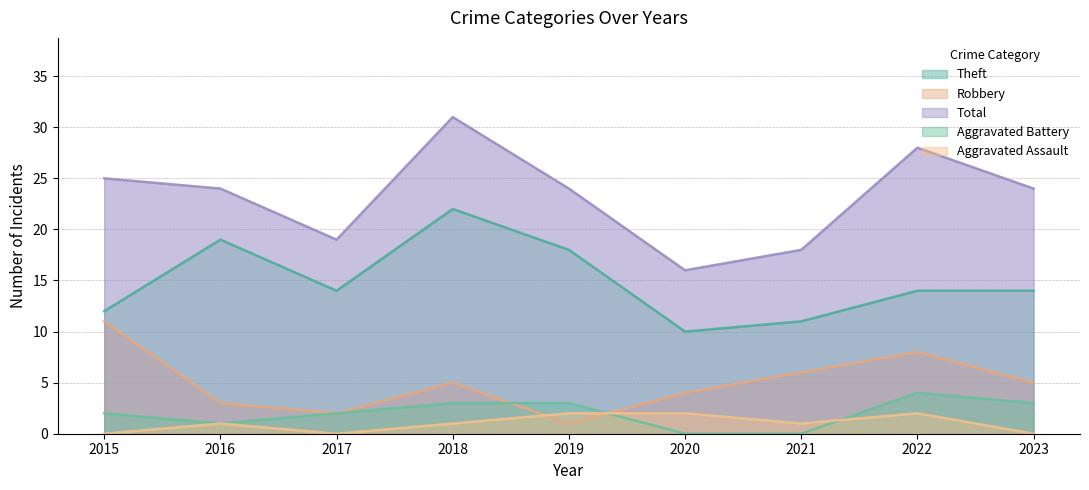

True or false: Theft and Total intersect in this chart.

False